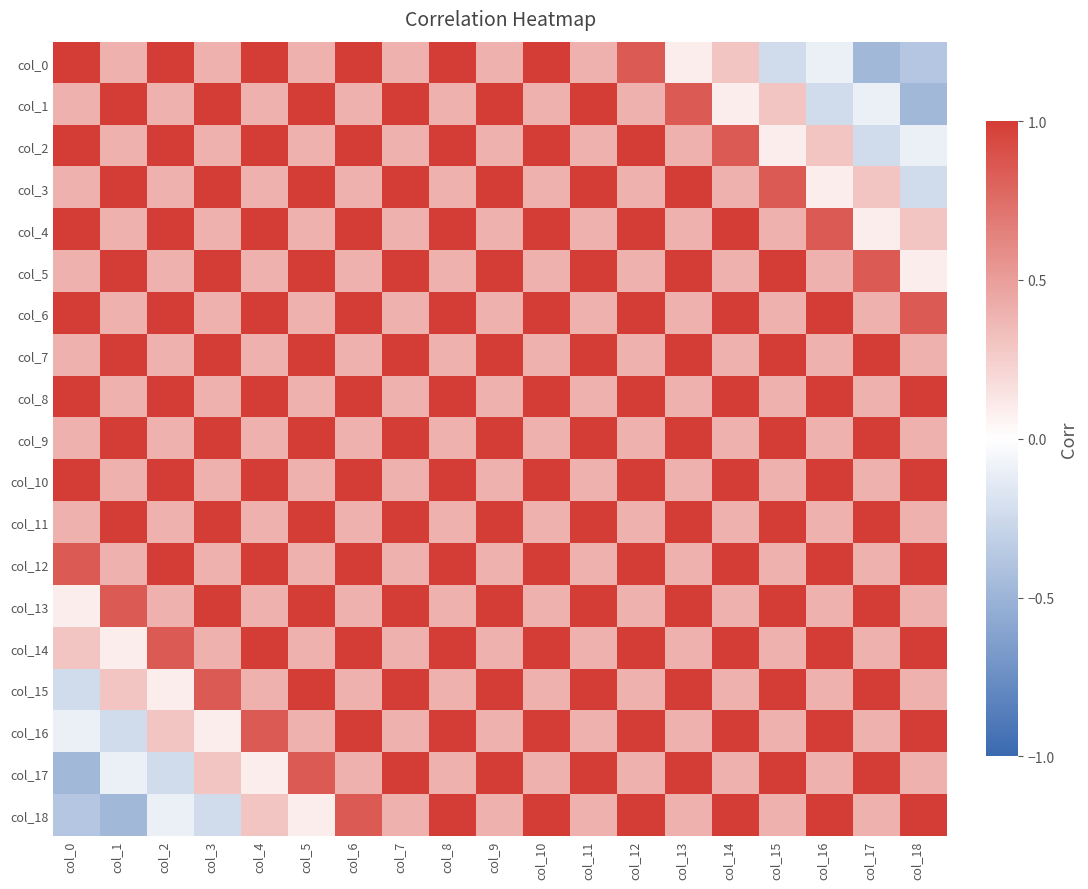

At which category is the sum across all series the highest?

col_8